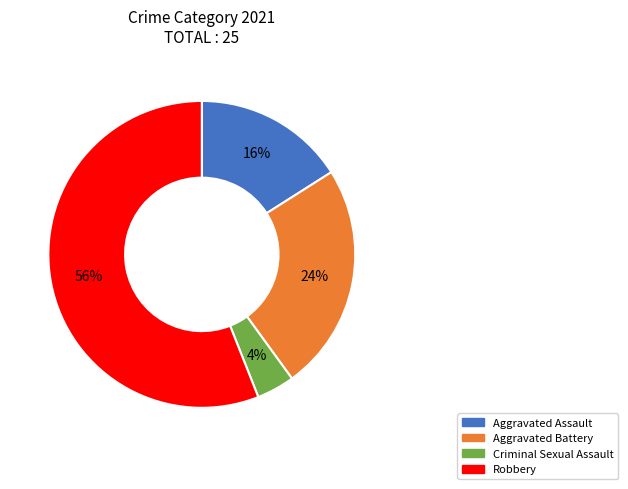

Which category accounts for the majority?

Robbery